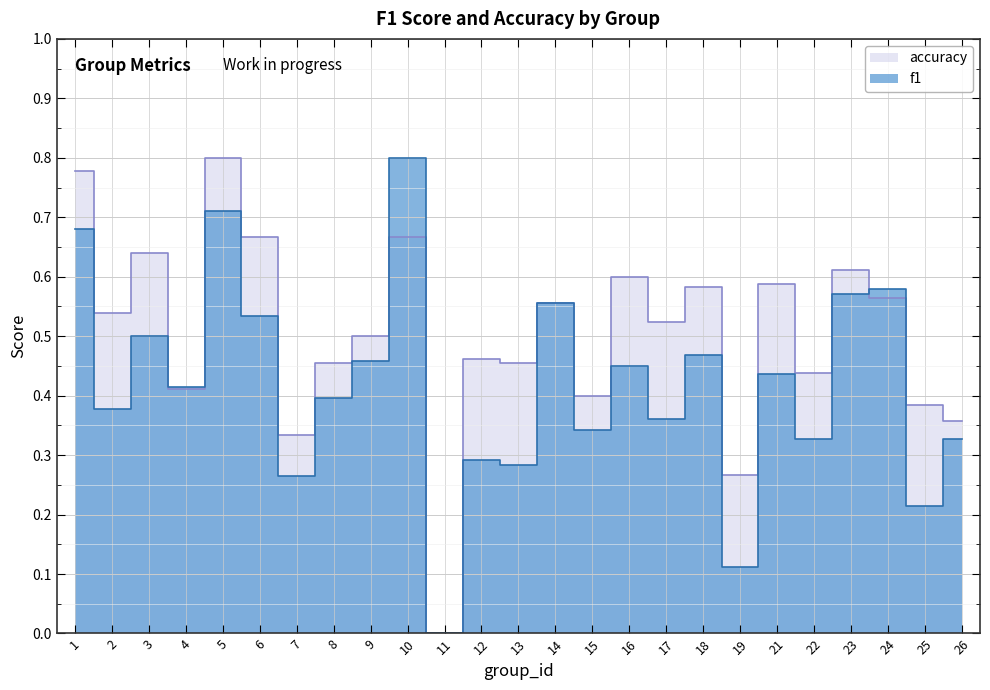

What is the difference between the maximum and second lowest values in the accuracy series?

0.5